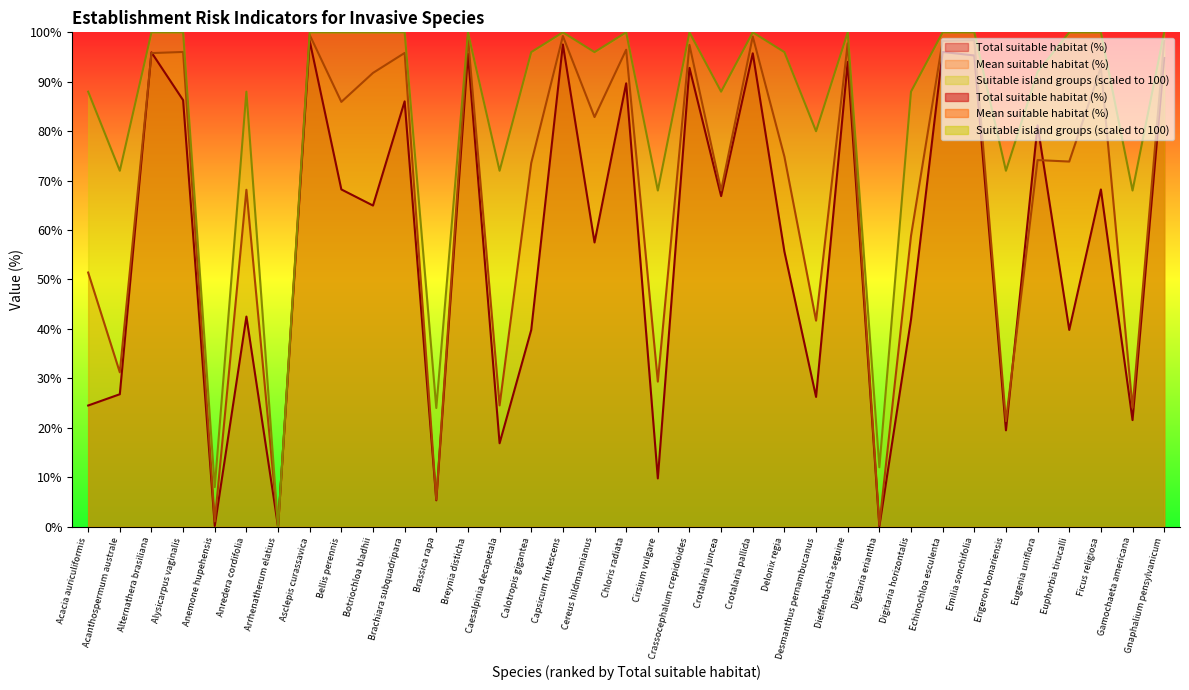

What is the label of the 20th point from the left?

Crassocephalum crepidioides